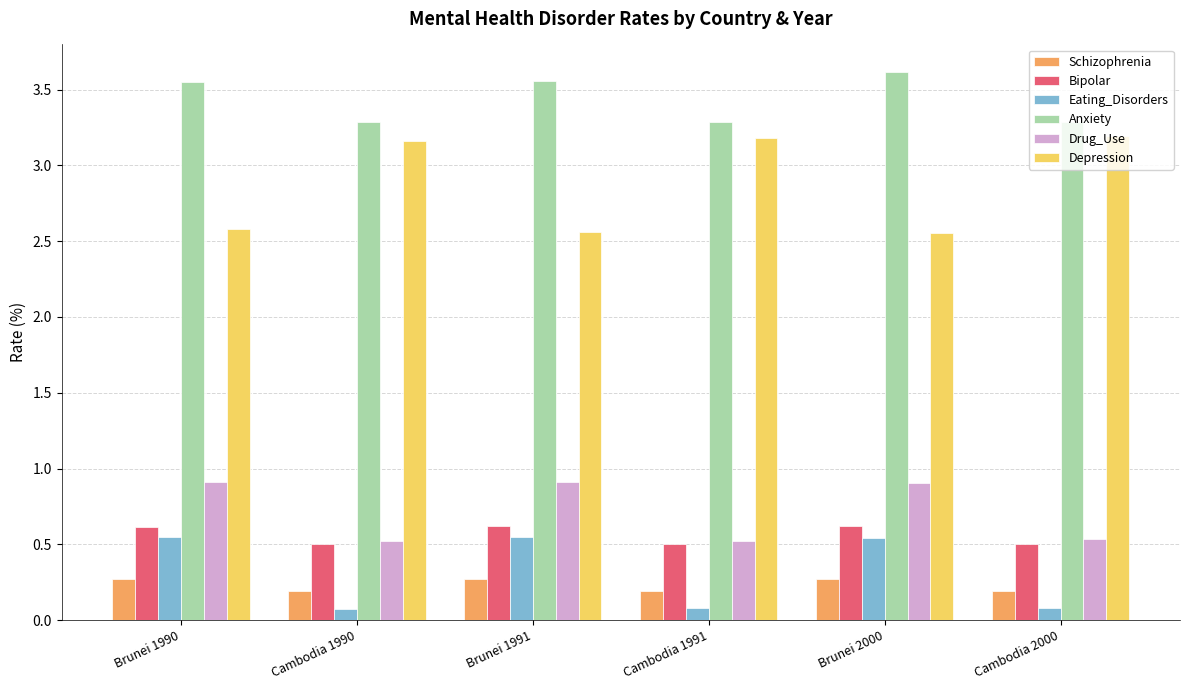

What is the label of the 5th bar from the left?

Brunei 2000